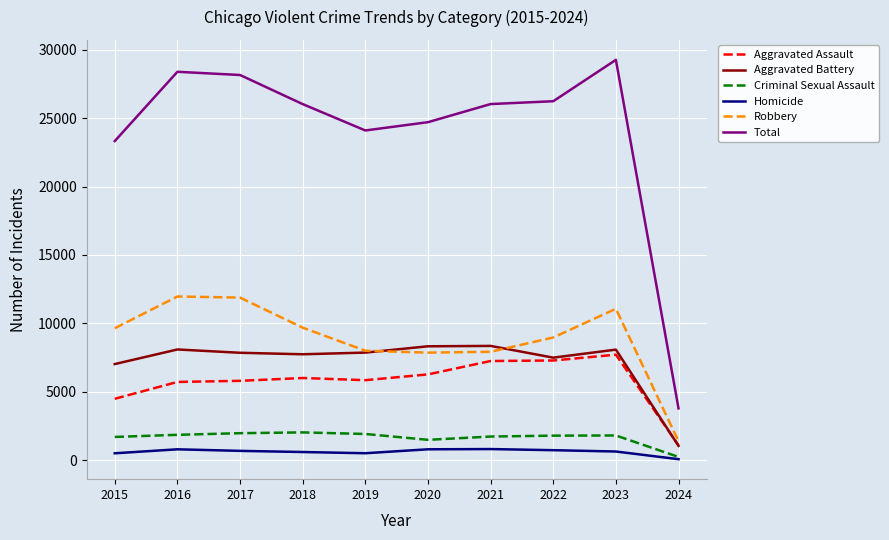

What is the difference between the Criminal Sexual Assault values at 2024 and 2018?

1796